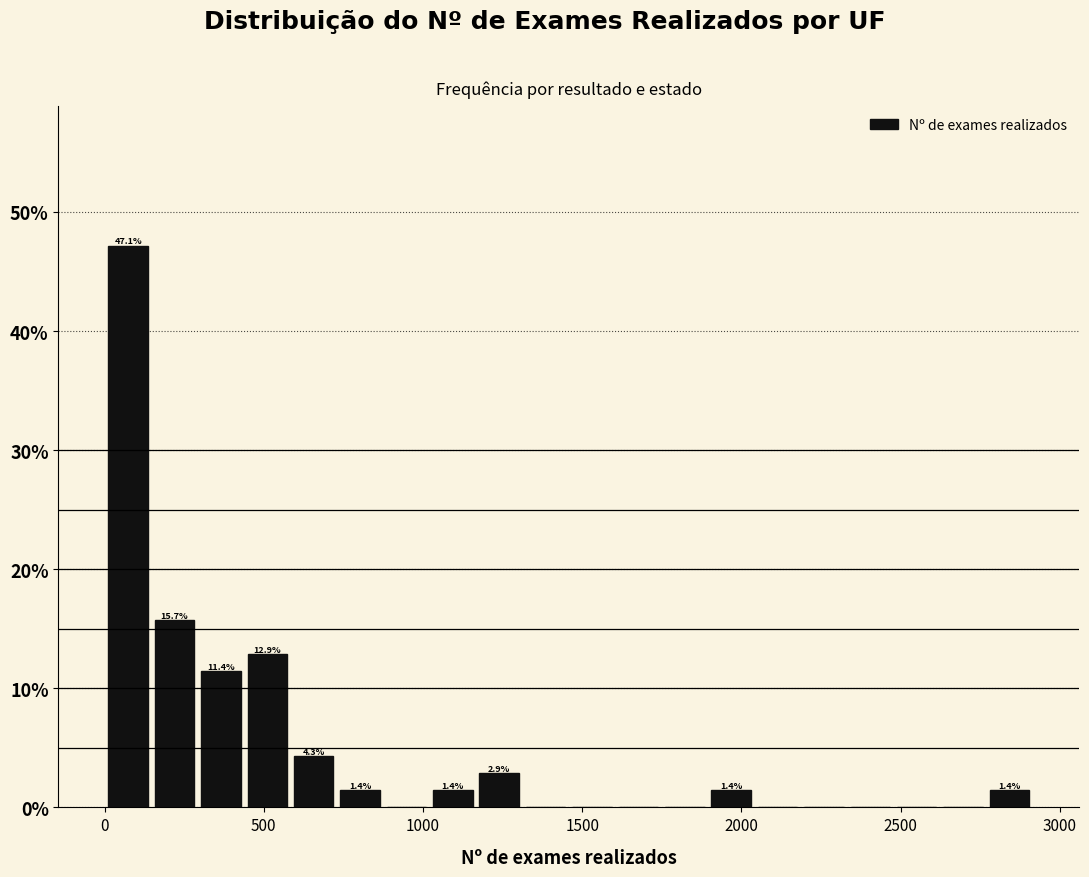

Read against the x-axis, roughly where is the centre of the tallest bar?

50